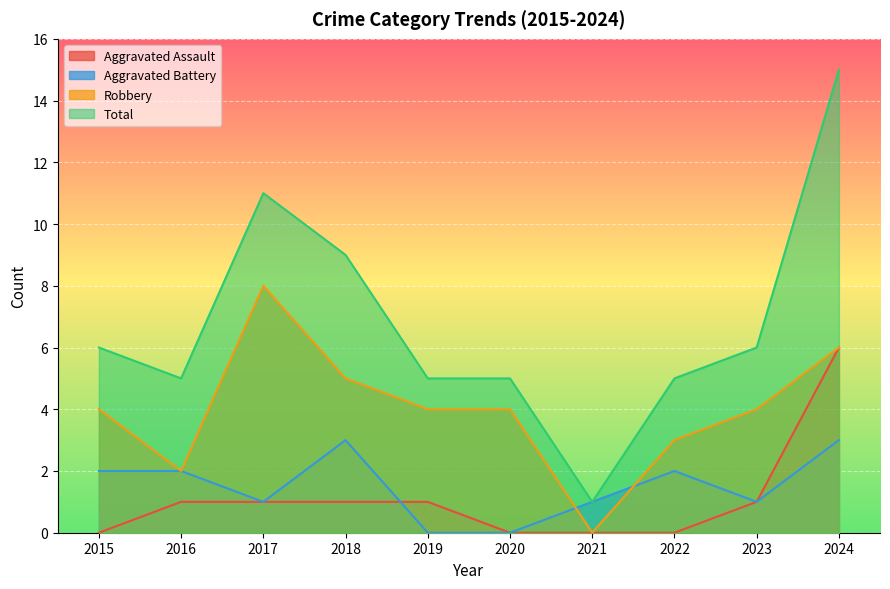

Count the Aggravated Battery values in the range 1 to 2.

6